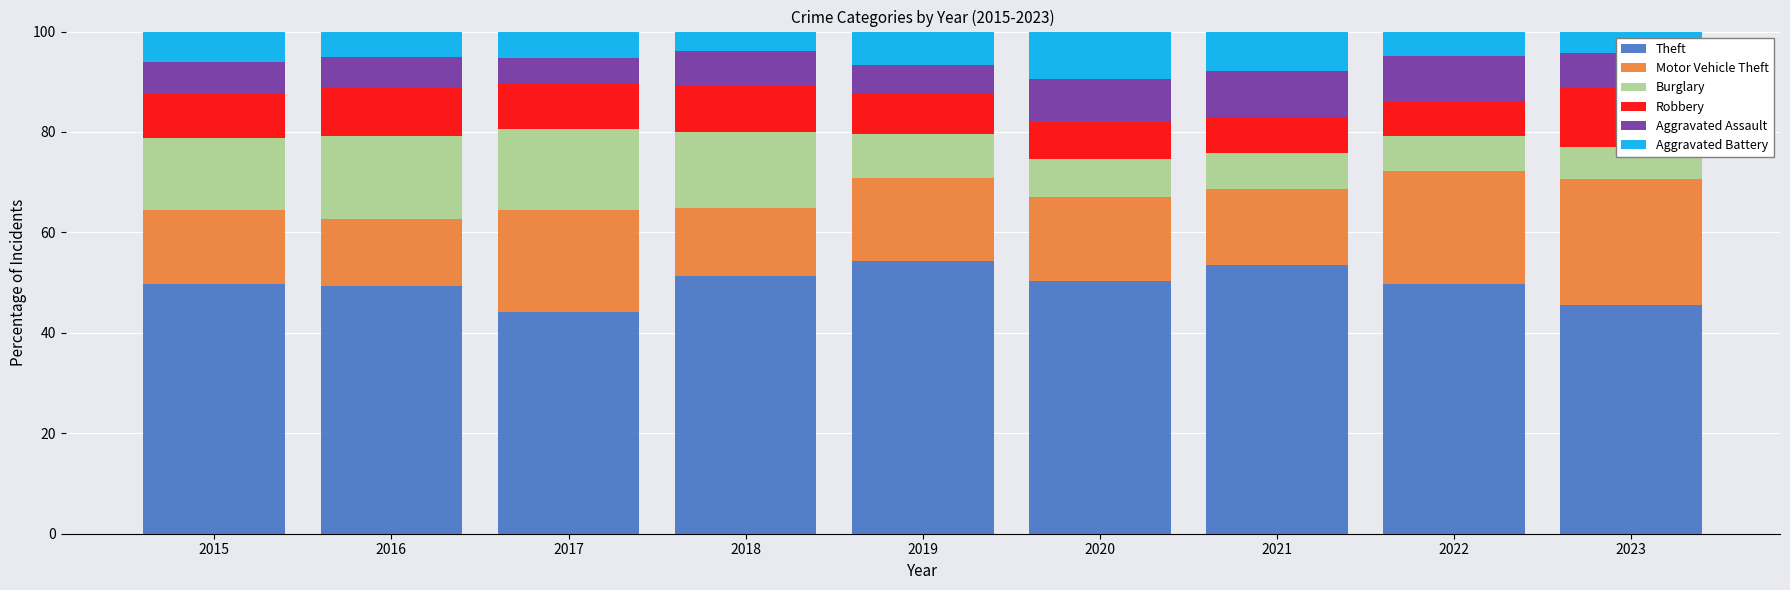

At 2022, list the series in order from largest to smallest.

Theft, Motor Vehicle Theft, Aggravated Assault, Burglary, Robbery, Aggravated Battery